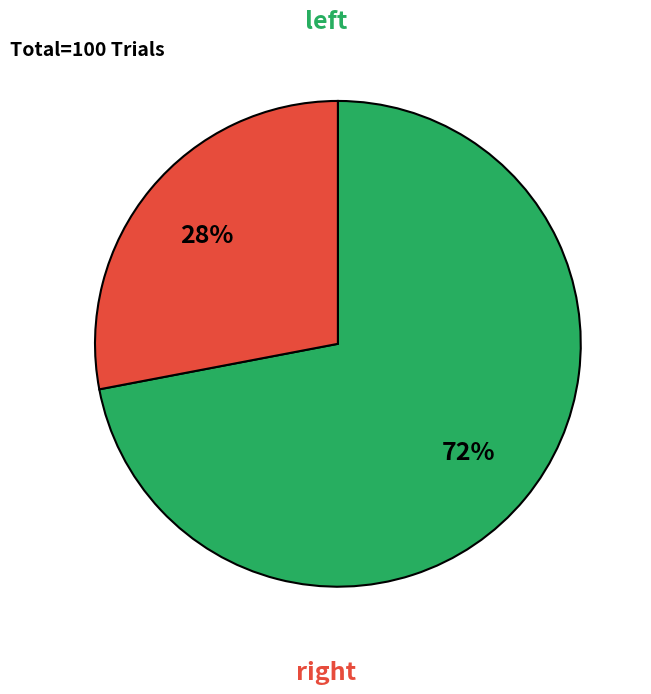

Count the number of slices in the pie.

2